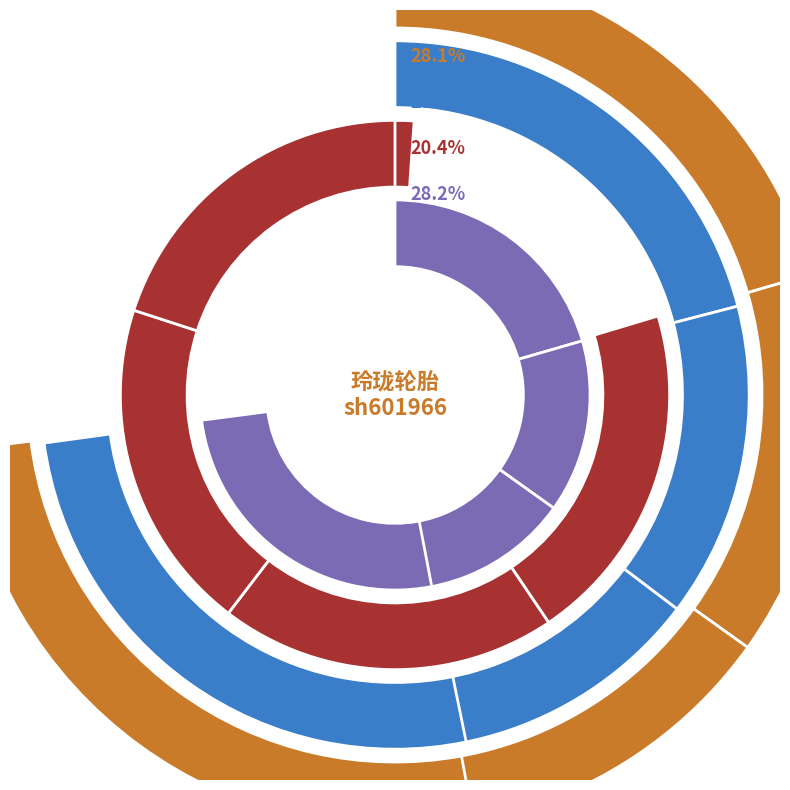

Which category has the smallest portion of the pie?

2022-10-26